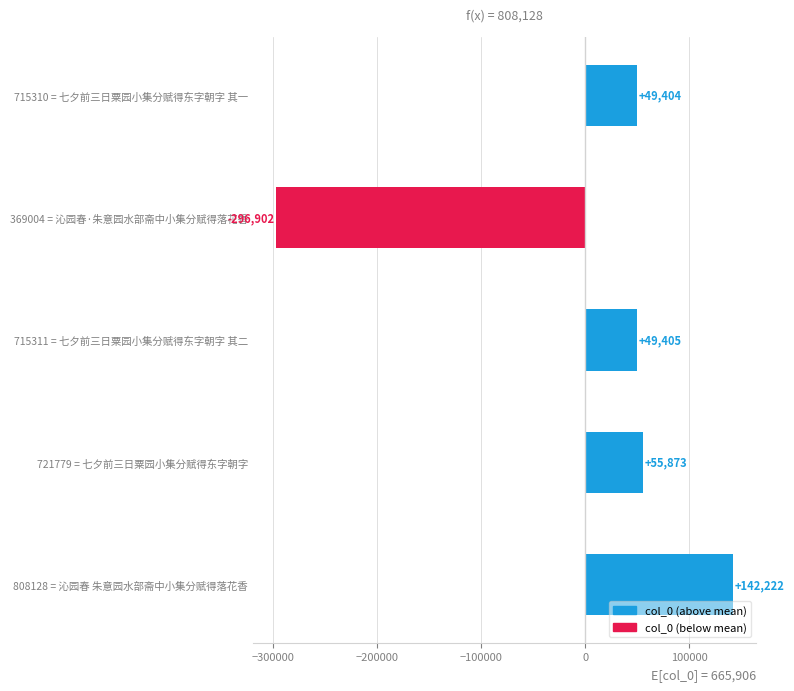

Which has a higher value, 721779 = 七夕前三日粟园小集分赋得东字朝字 or 808128 = 沁园春 朱意园水部斋中小集分赋得落花香?

808128 = 沁园春 朱意园水部斋中小集分赋得落花香